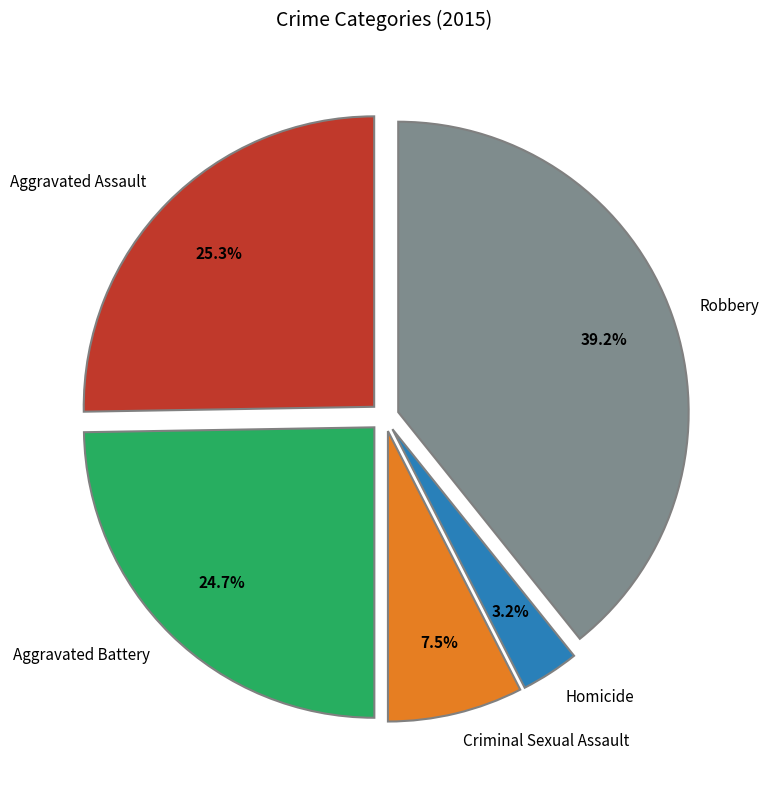

To the nearest percent, what is the difference between the largest and smallest slice percentages?

36%